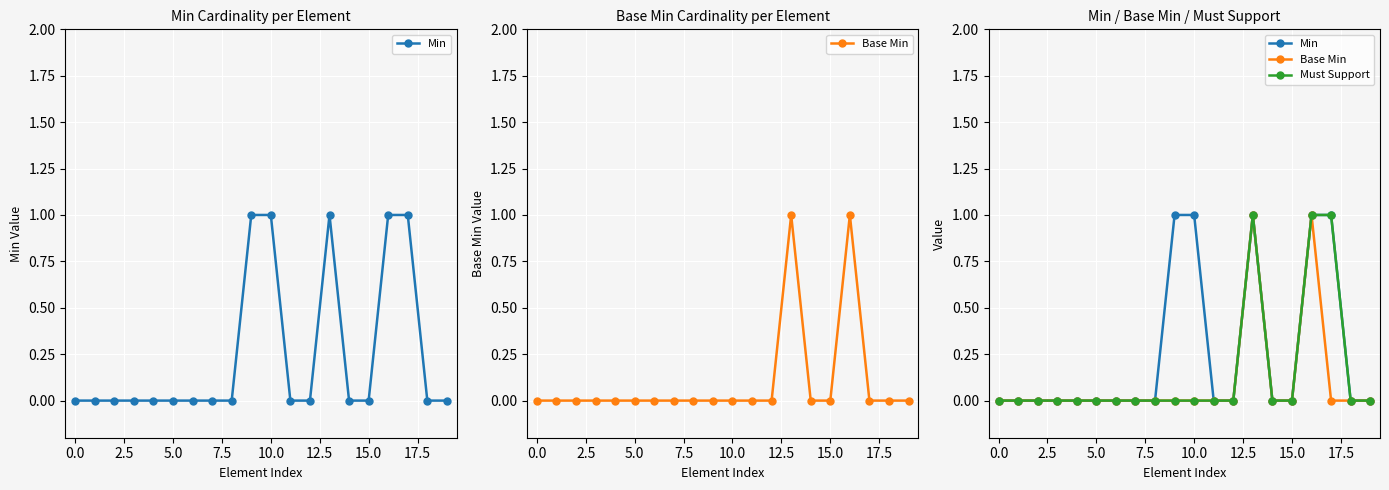

Count the number of categories in the chart.

20